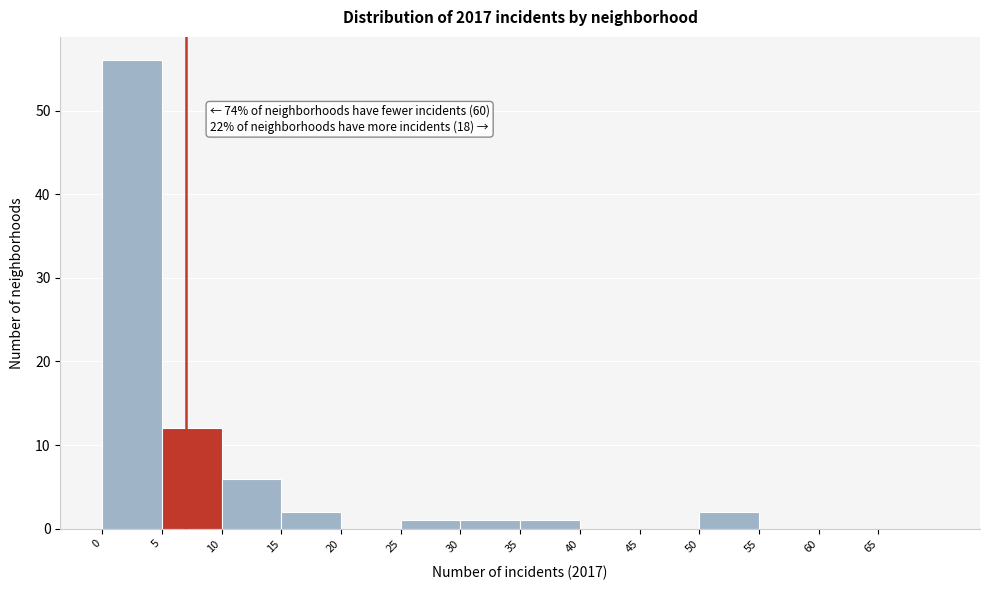

Which range on the x-axis has the tallest bar?

0 to 5